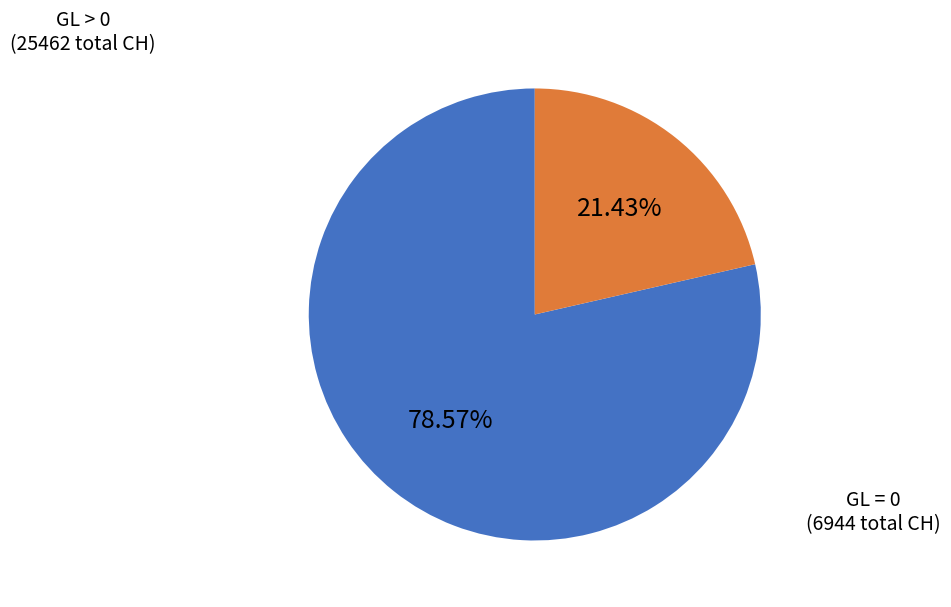

What is the ratio of the value at GL = 0 (6944 total CH) to the value at GL > 0 (25462 total CH)?

0.3